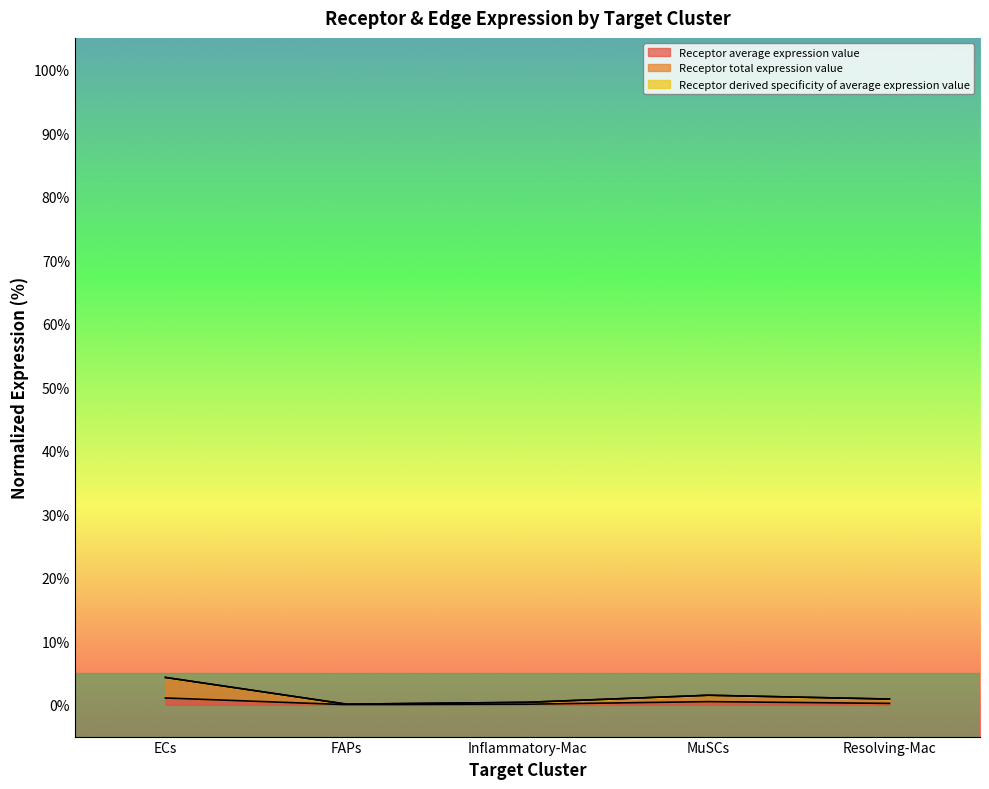

What is the maximum value shown in the chart?

4.3